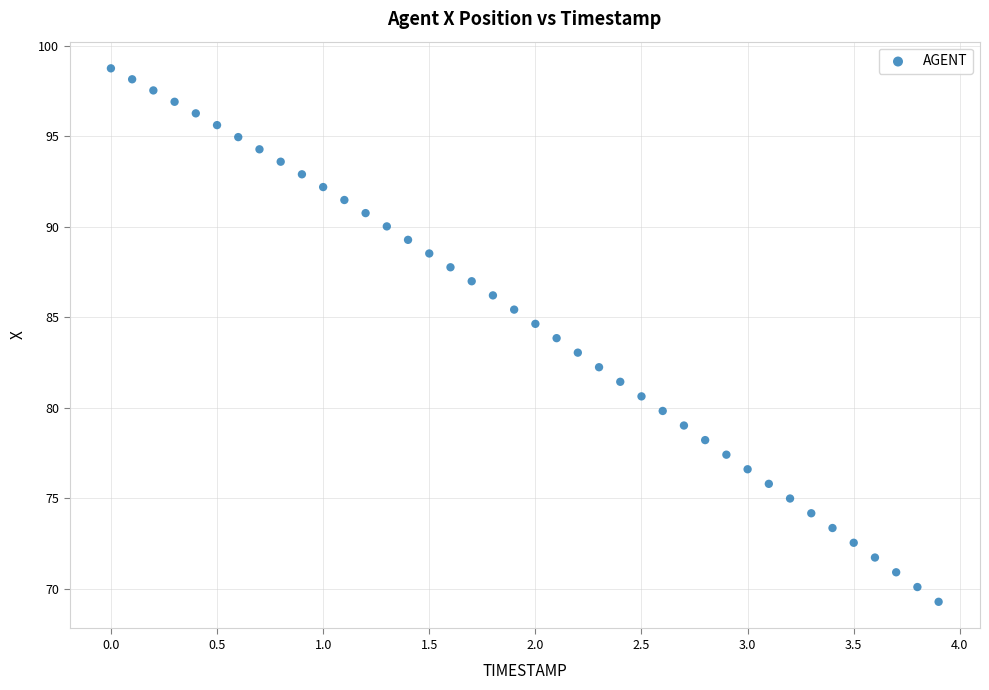

What is the range of X values (max minus min)?

3.9